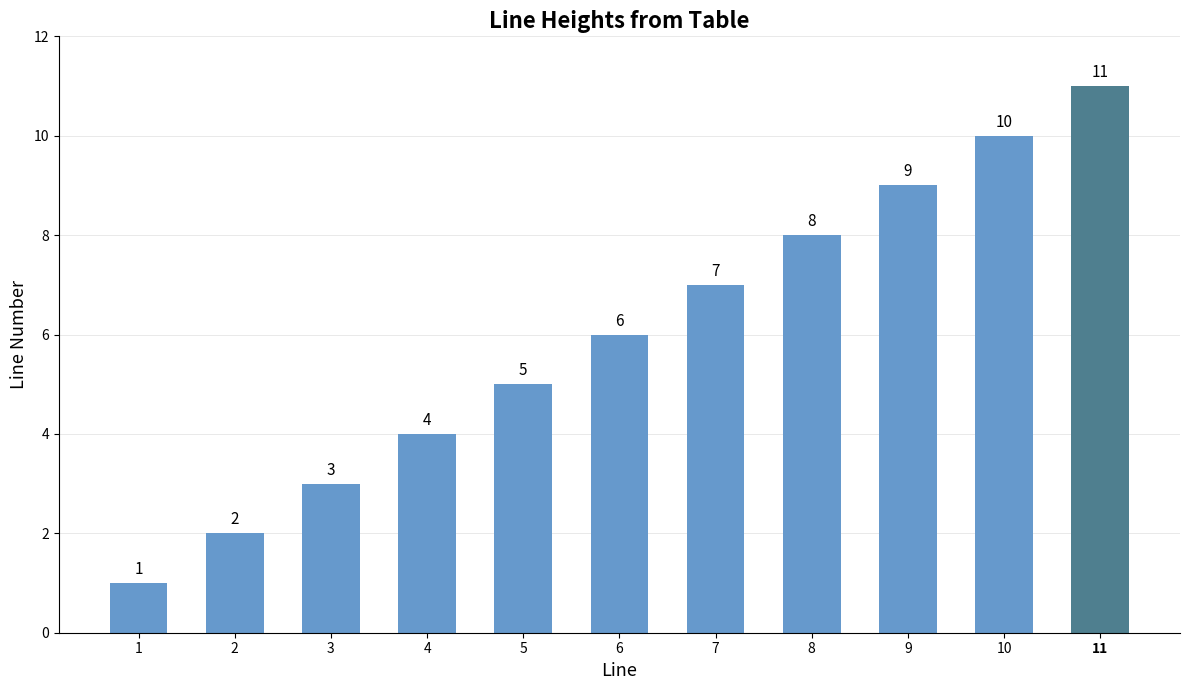

What is the change in value from 4 to 6?

+2